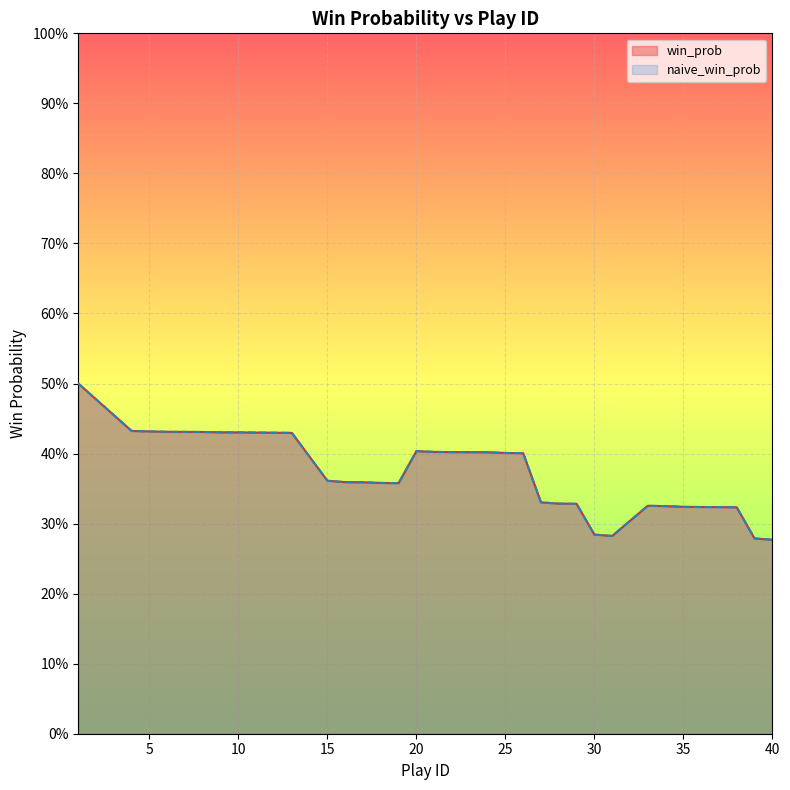

Which series has the widest spread of values?

win_prob